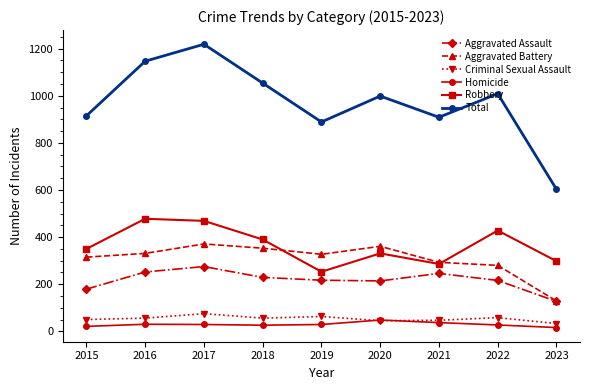

At which label does Criminal Sexual Assault reach its minimum?

2023